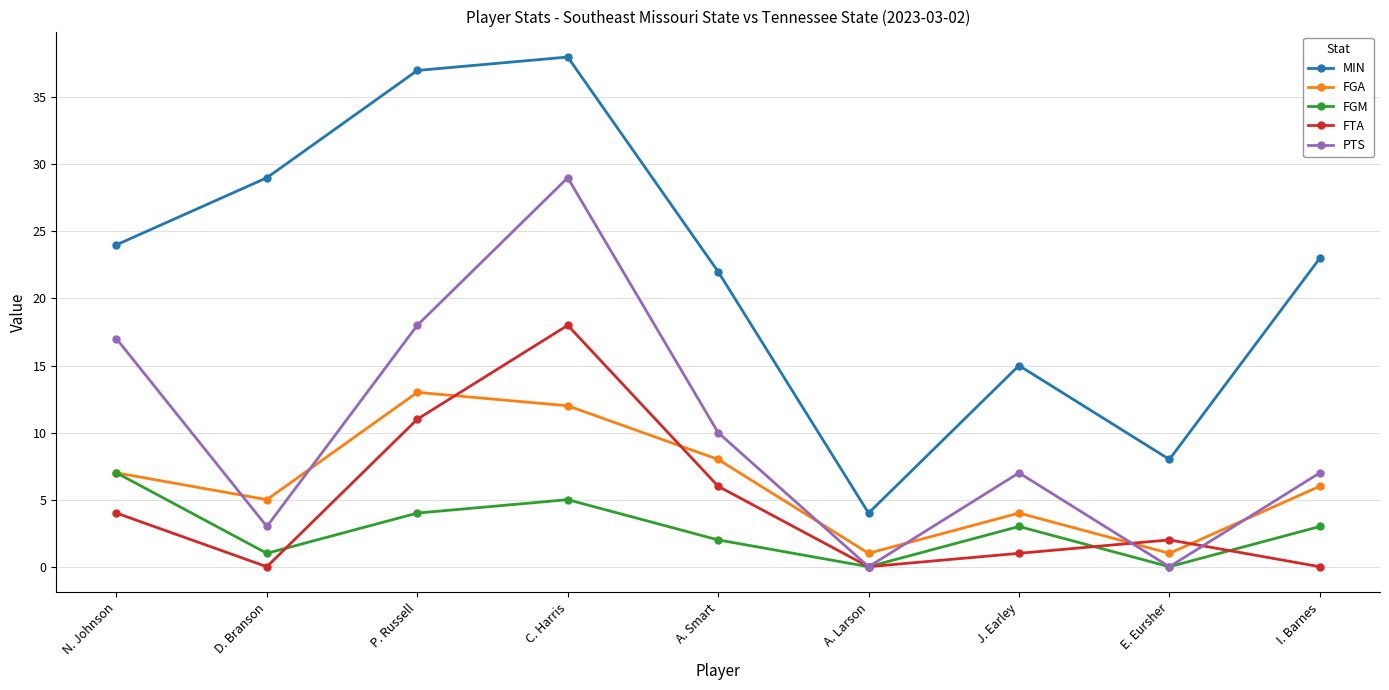

What position from the left is A. Larson?

6